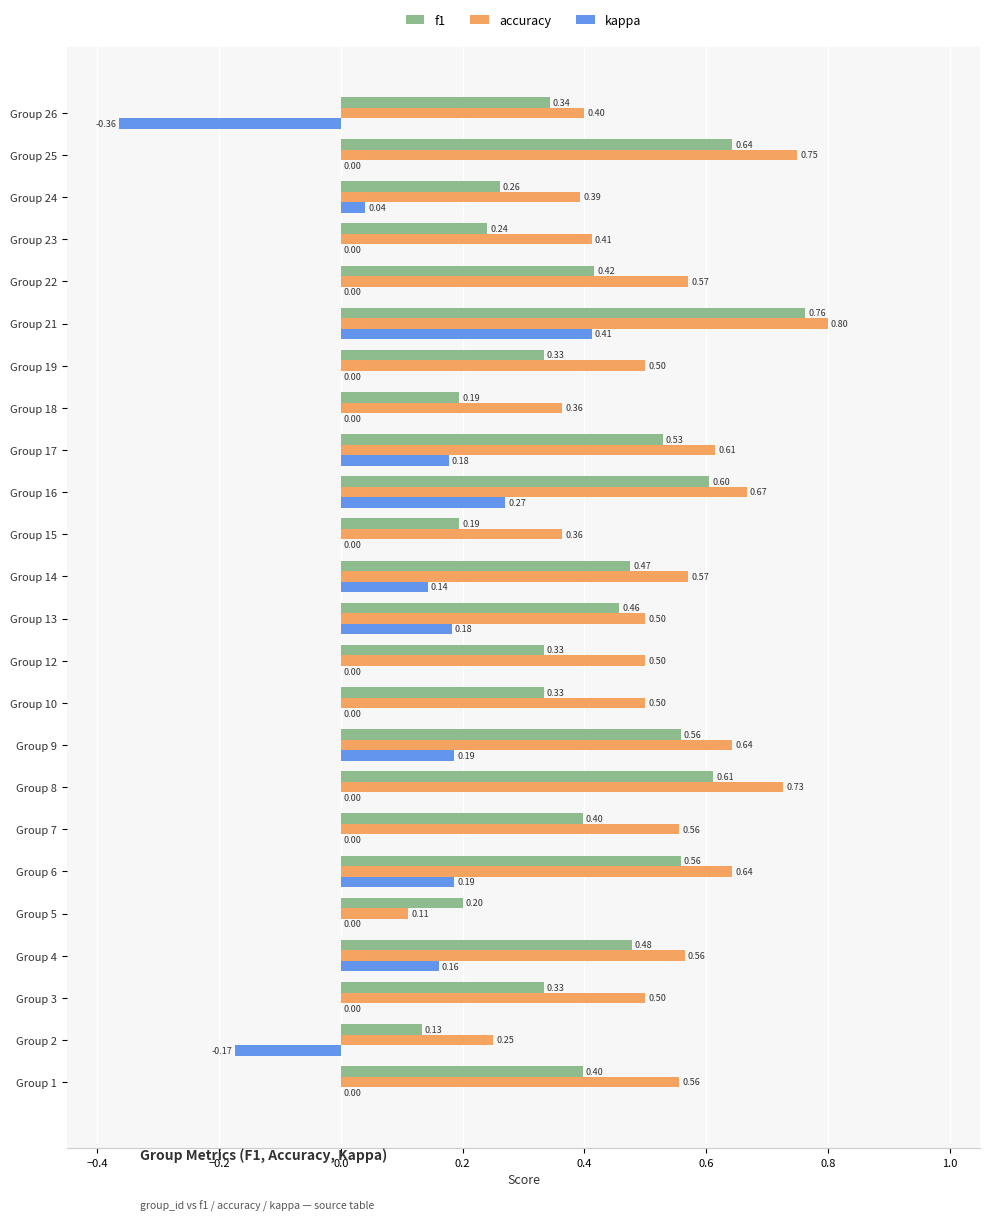

What are all the series names shown in the legend?

f1, accuracy, kappa